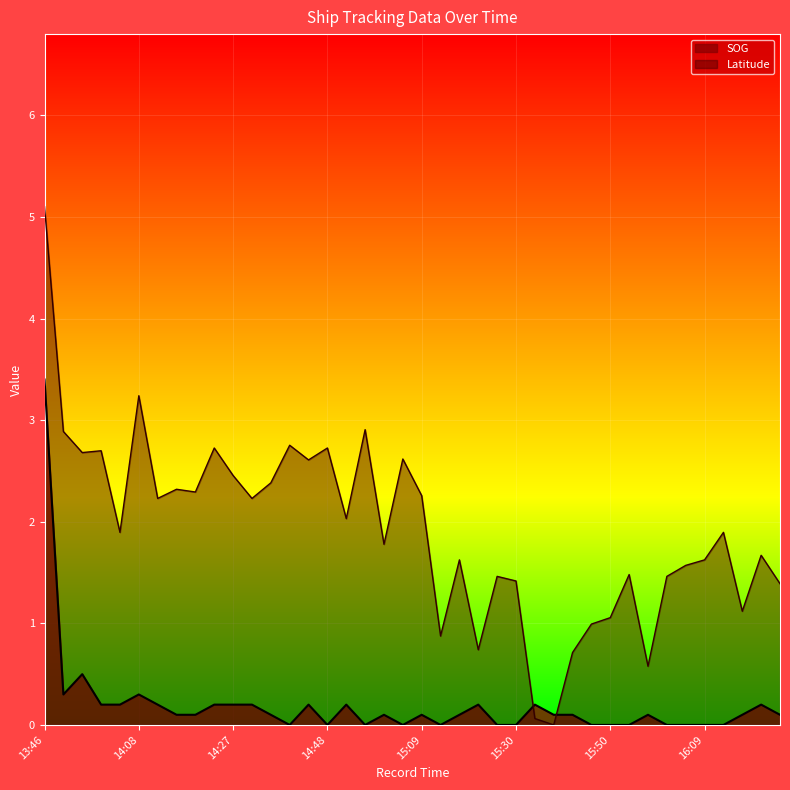

List the series in order of their peak value, highest first.

Latitude, SOG